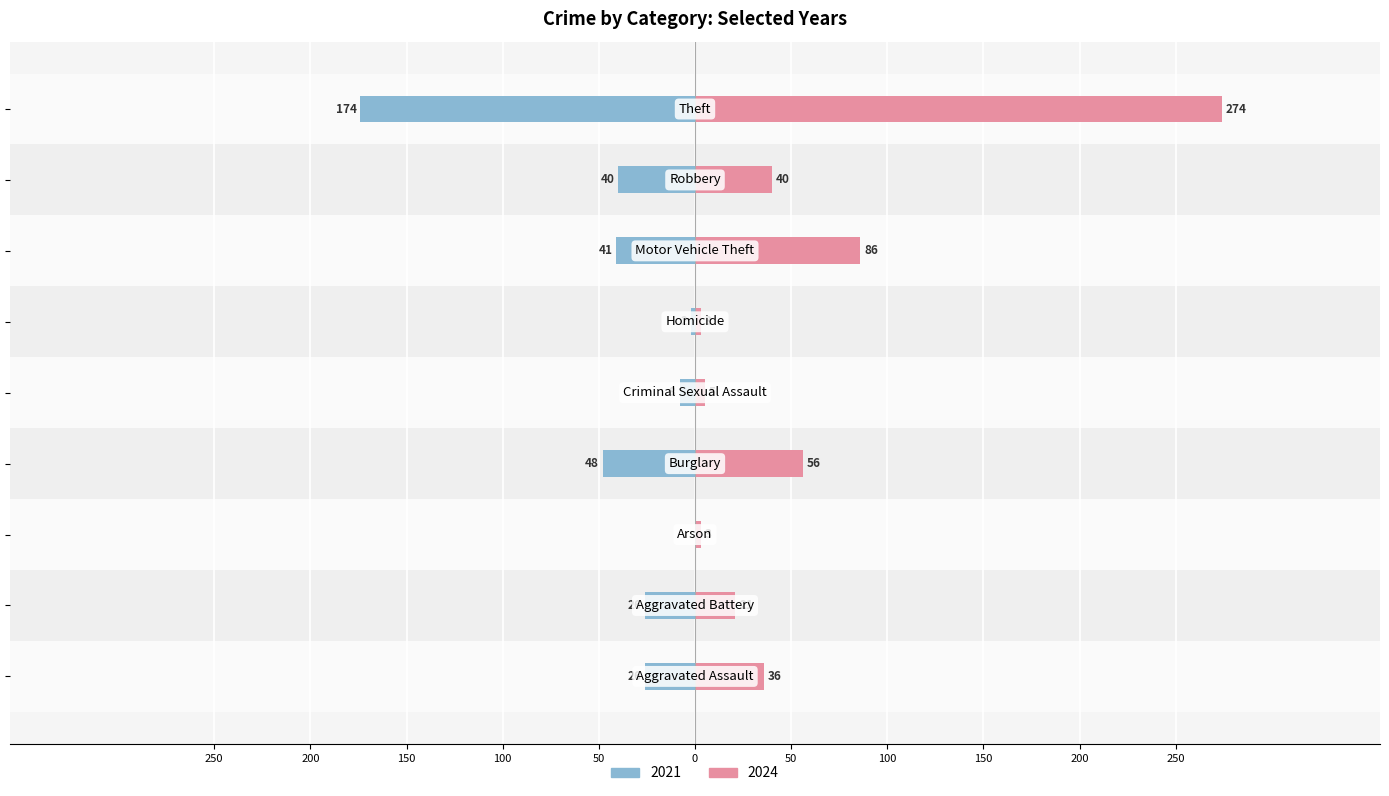

What is the value of the 2021 bar at the 2nd from the left?

-26